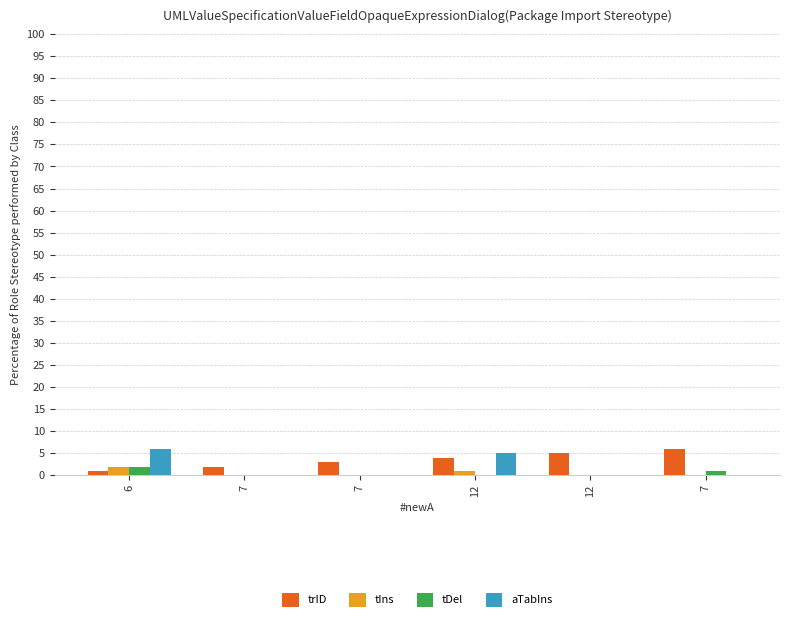

Which label corresponds to the smallest value in the chart?

7